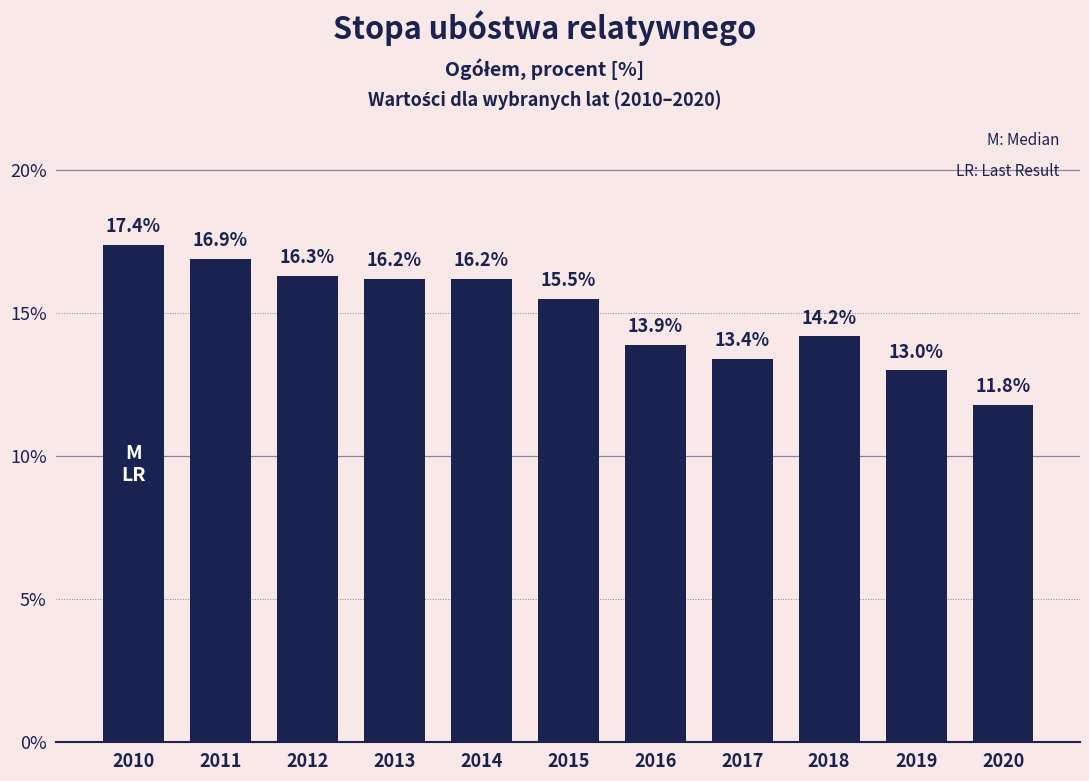

Approximately how many times larger is the value at 2010 compared to 2017?

1.3